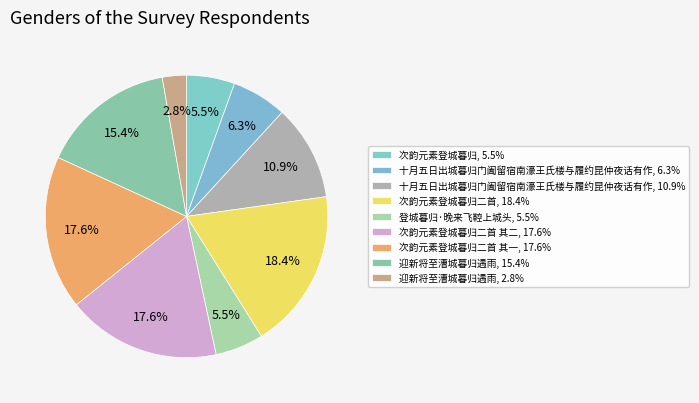

Does any single category account for the majority?

No